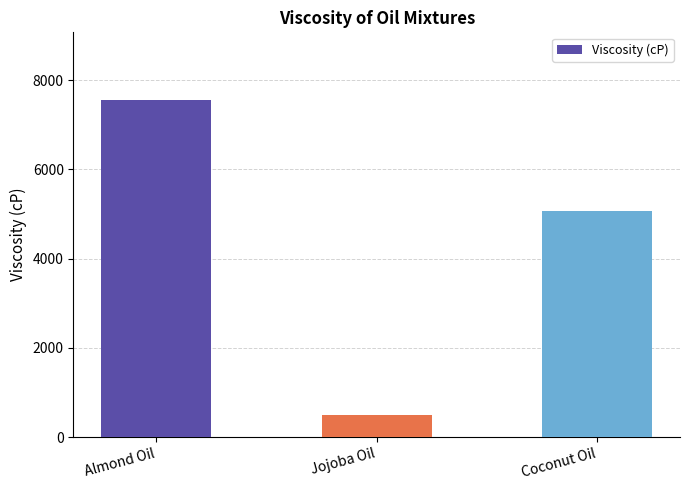

Count the number of categories in the chart.

3